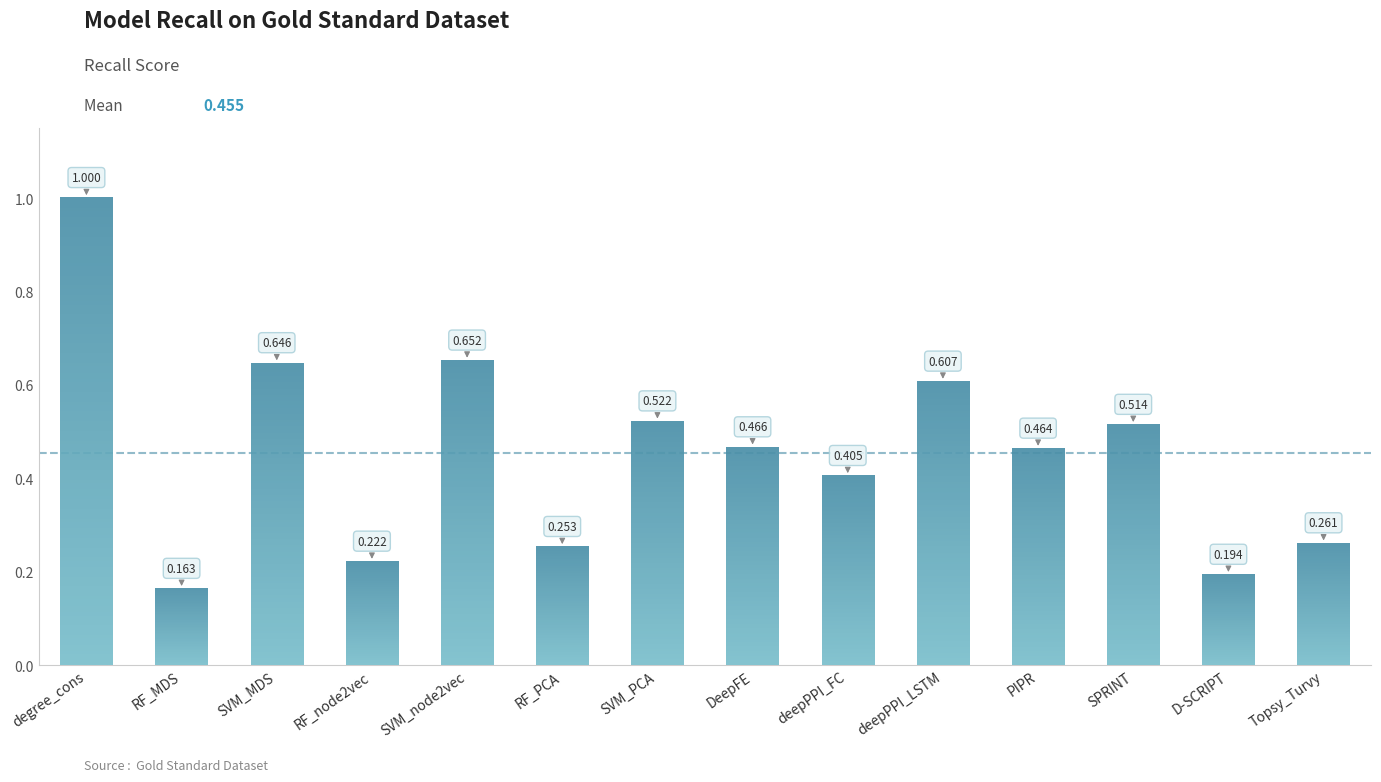

Reading left to right, list all the values displayed in this chart.

1.0	0.2	0.6	0.2	0.7	0.3	0.5	0.5	0.4	0.6	0.5	0.5	0.2	0.3